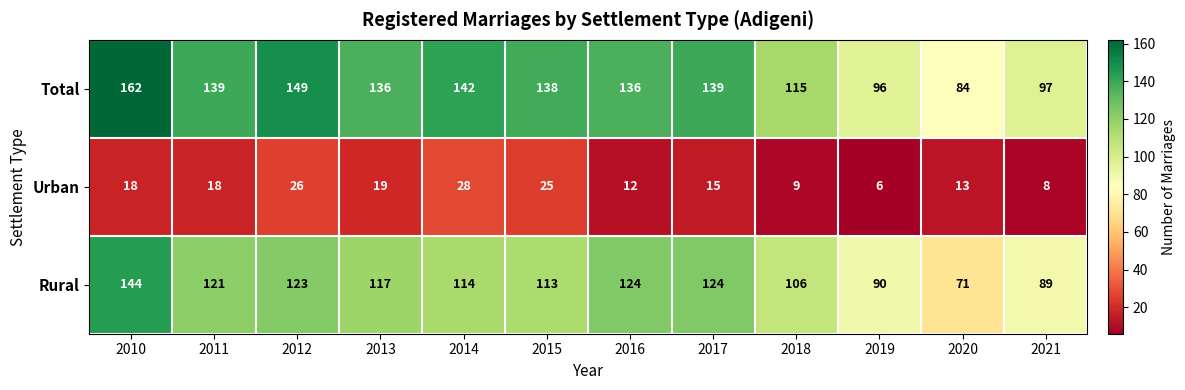

How many categories are shown in the chart?

12